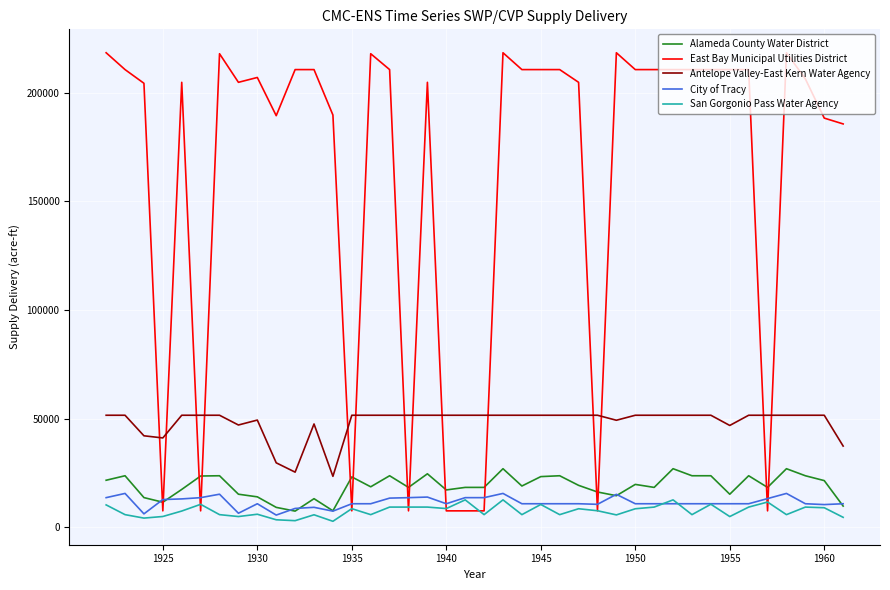

What is the minimum value for East Bay Municipal Utilities District?

7546.4